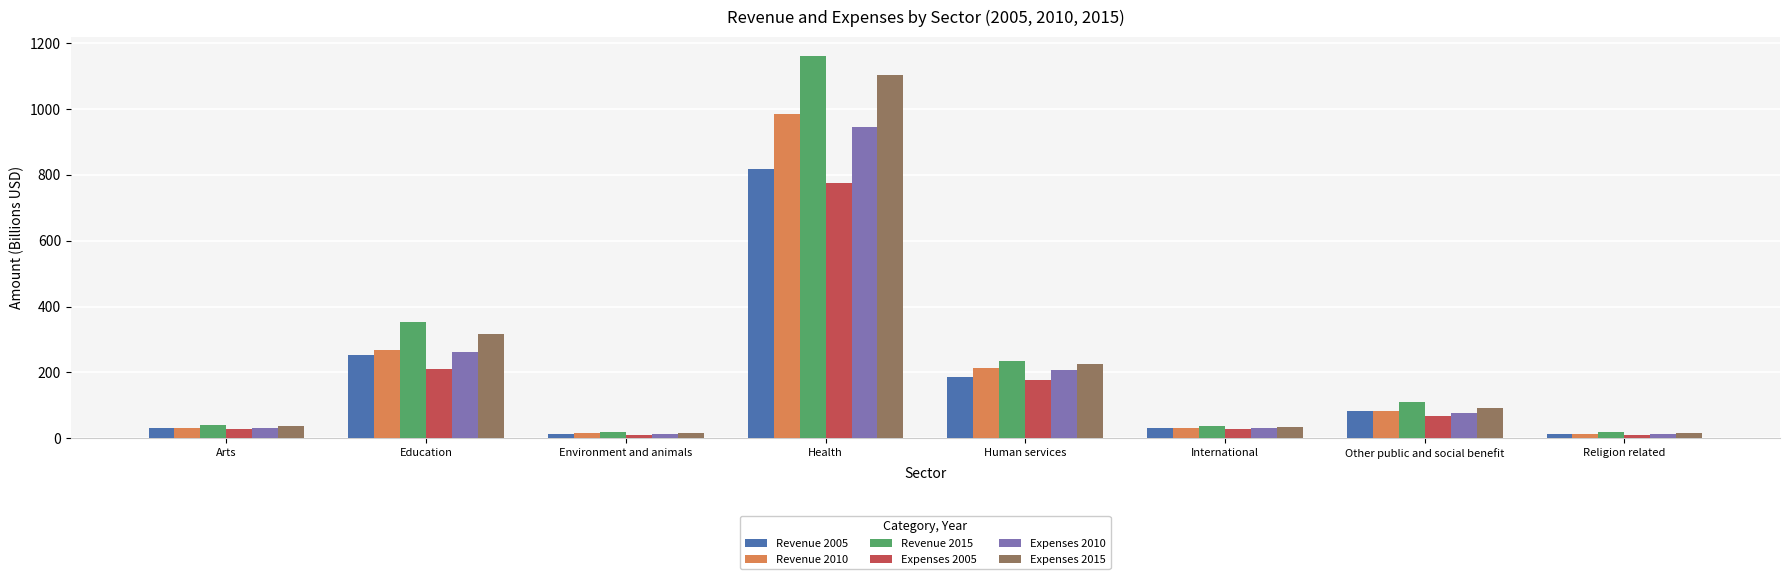

Does the chart contain any negative values?

No